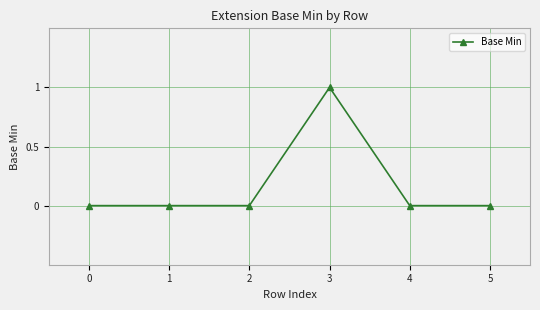

Reading right to left, list all the values displayed in this chart.

5=0	4=0	3=1	2=0	1=0	0=0